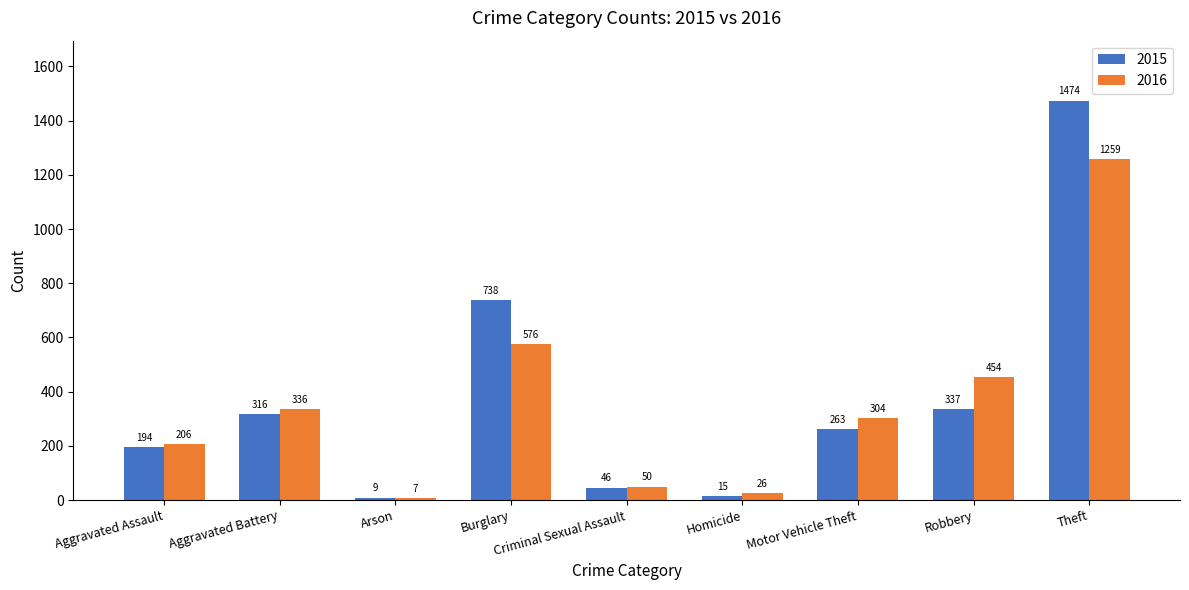

What is the label of the 2nd bar from the left?

Aggravated Battery